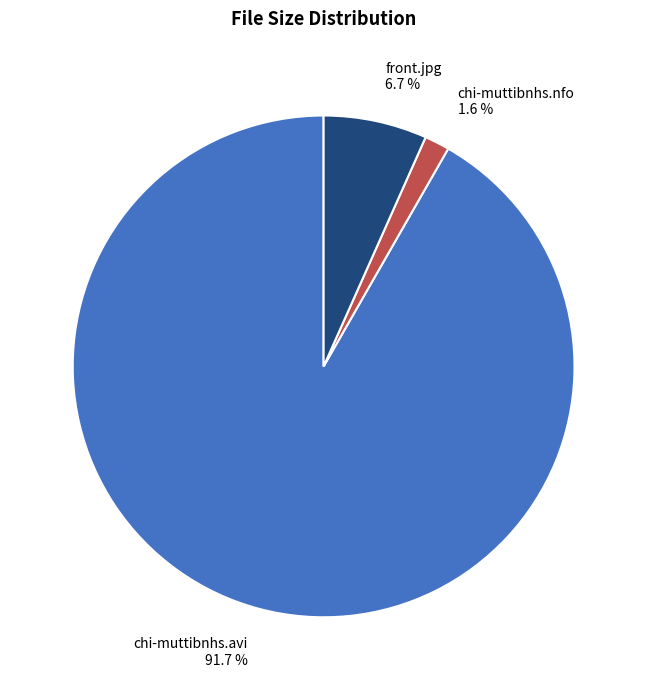

To the nearest percent, what is the difference between the largest and smallest slice percentages?

90%